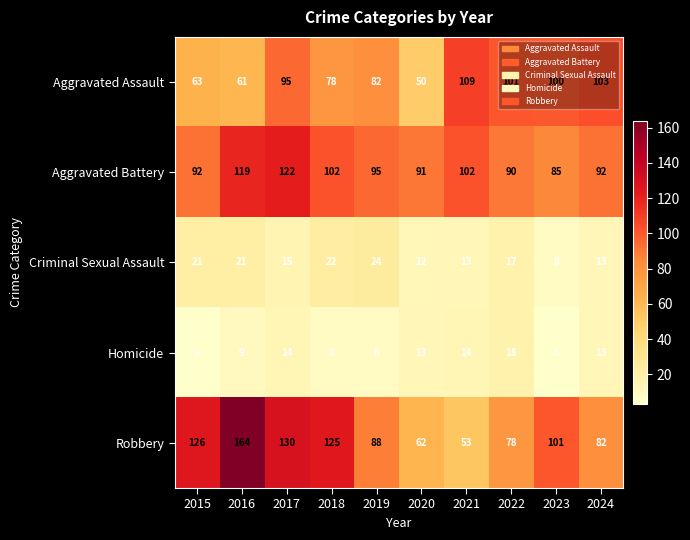

Rank the series at 2016 from highest to lowest value.

Robbery, Aggravated Battery, Aggravated Assault, Criminal Sexual Assault, Homicide